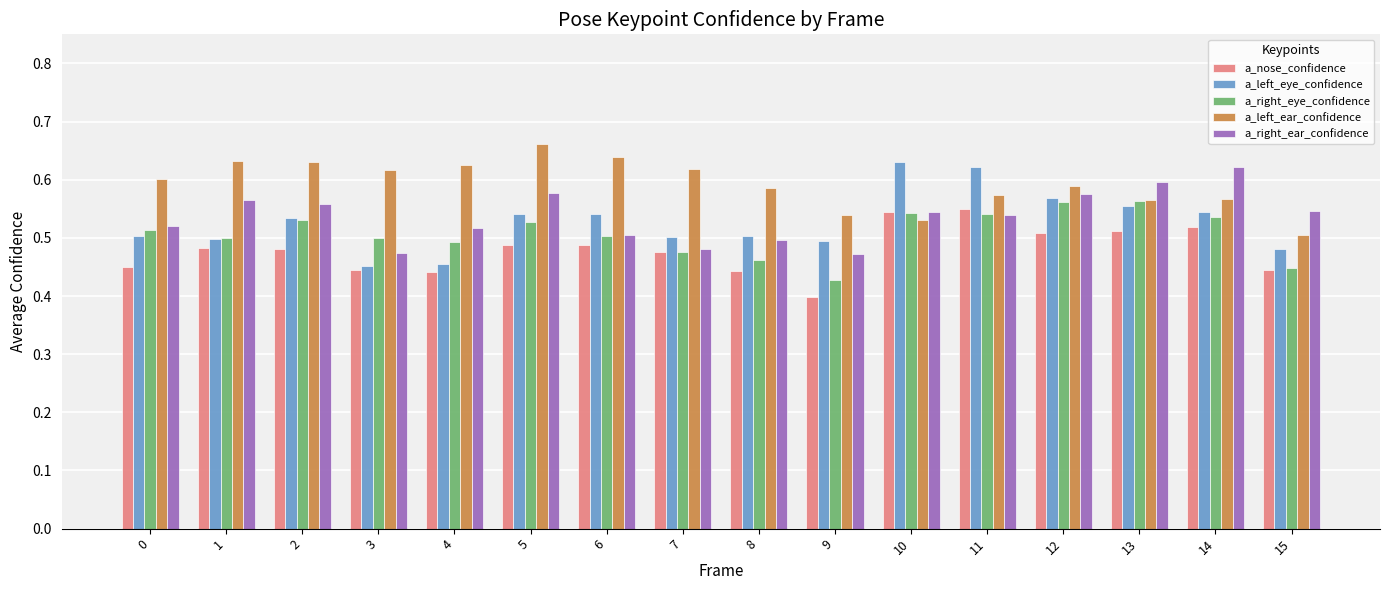

Which series has the largest total across all categories?

a_left_ear_confidence